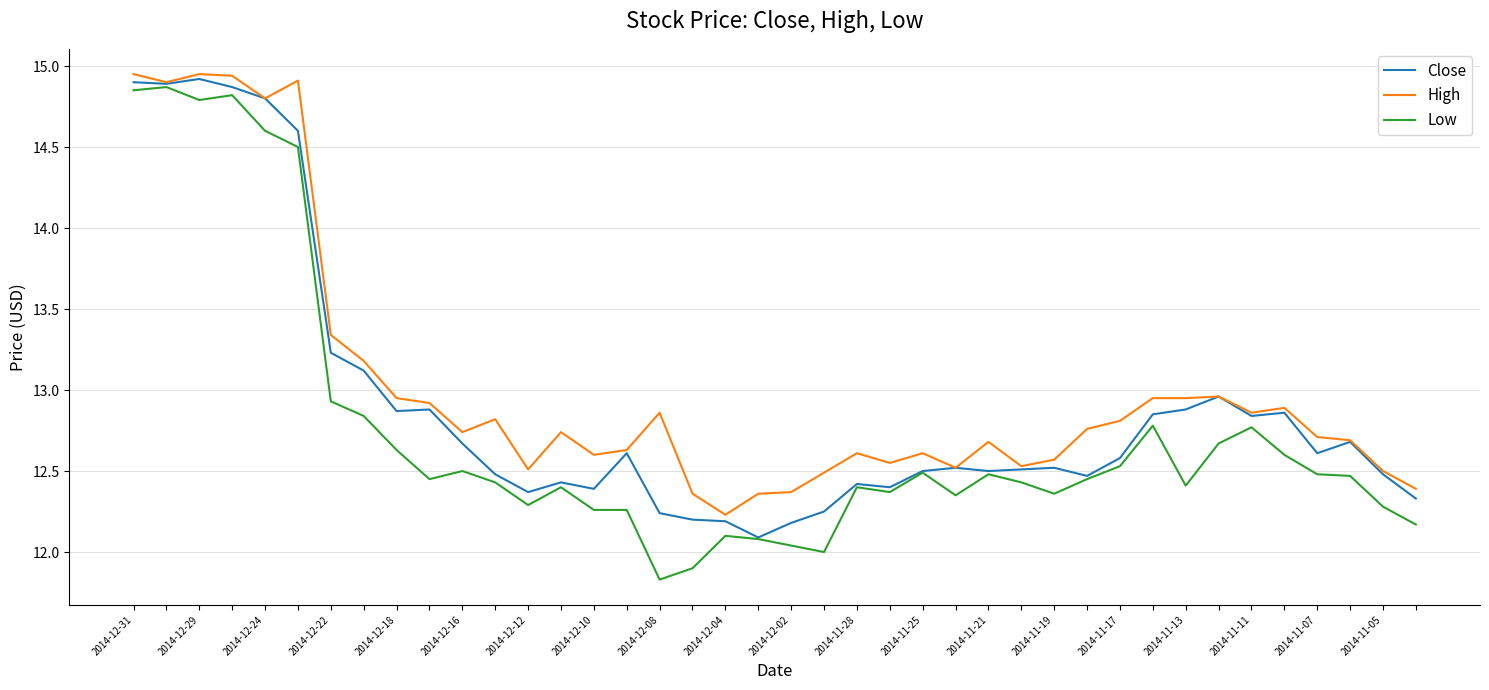

Which series has the widest spread of values?

Low